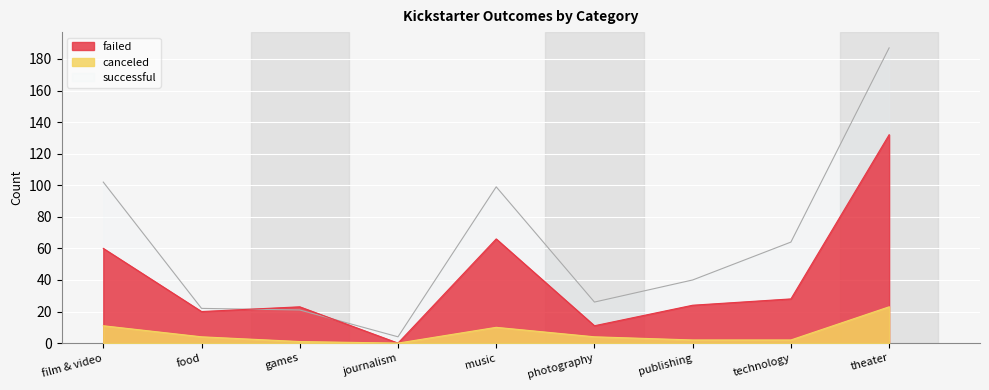

The canceled series shows 18 at film & video. True or false?

False